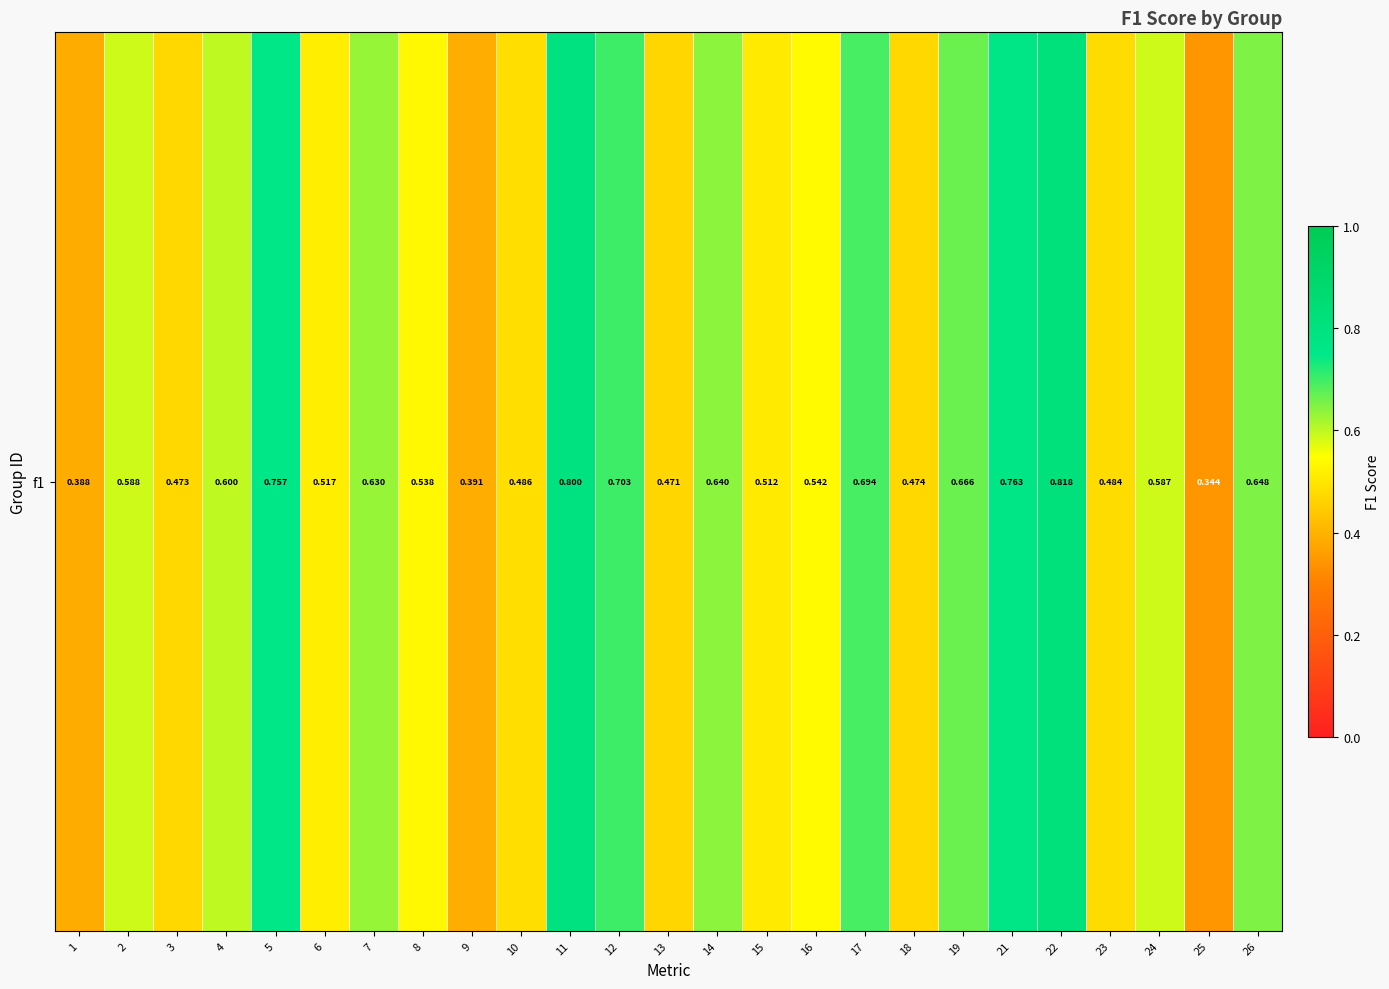

What is the change in value from 14 to 23?

-0.2